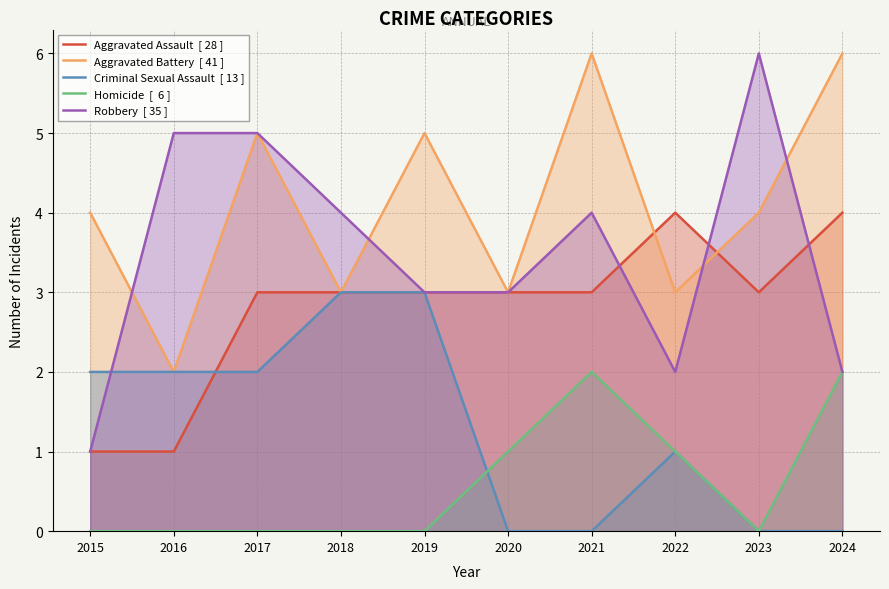

Which category has the lowest value in the Aggravated Battery series?

2016